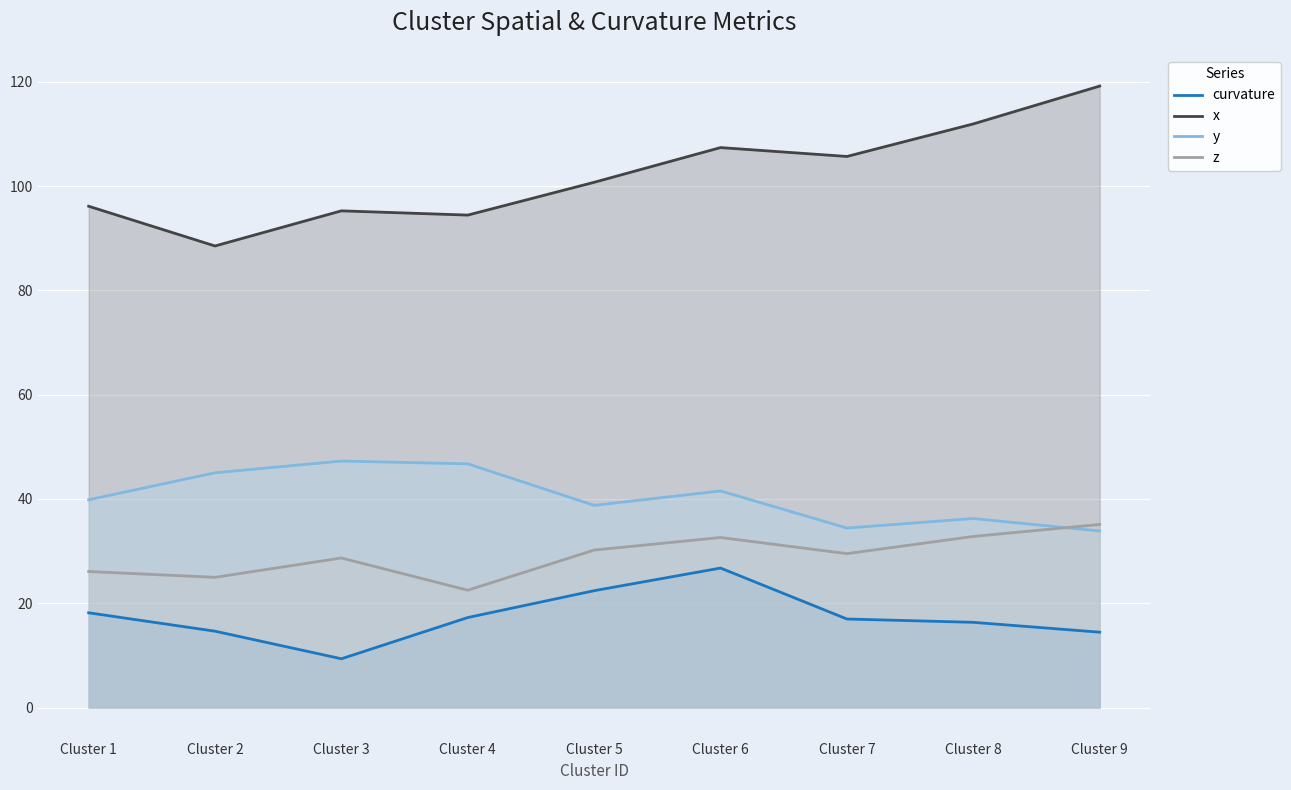

Reading left to right, extract all data points from this chart.

curvature: 18.2	14.6	9.3	17.3	22.4	26.8	17.0	16.3	14.4
x: 96.2	88.5	95.3	94.5	100.7	107.4	105.7	111.9	119.2
y: 39.9	45.0	47.3	46.7	38.8	41.5	34.4	36.3	33.9
z: 26.1	25.0	28.7	22.5	30.2	32.6	29.5	32.8	35.1